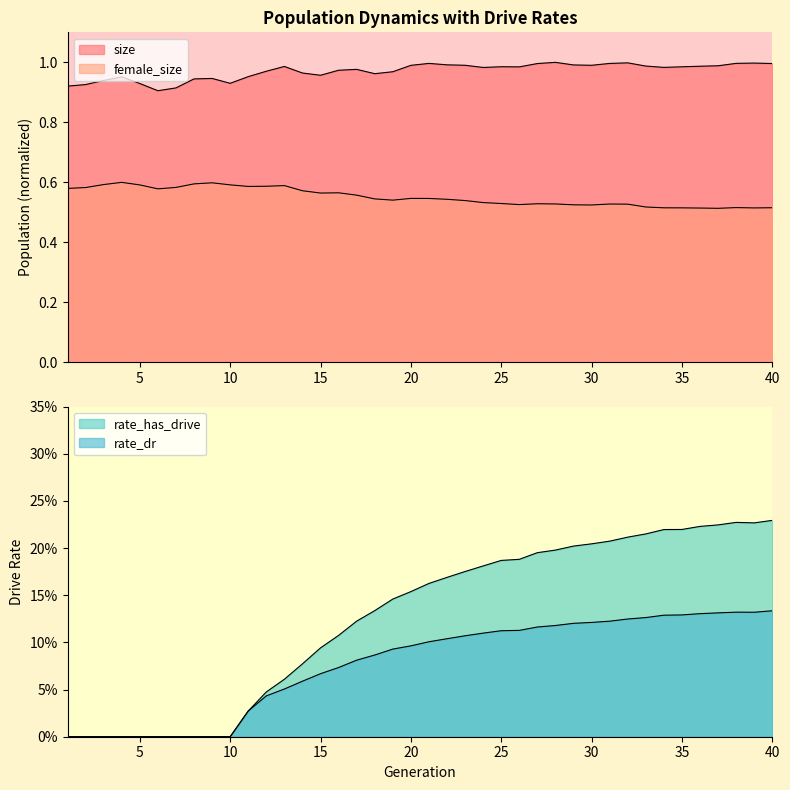

Which series has the largest total across all categories?

size